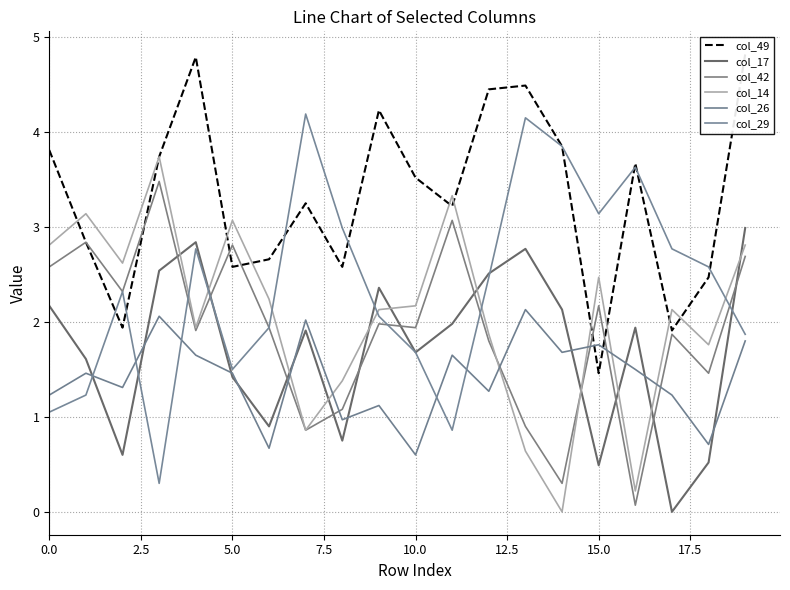

Reading left to right, transcribe all the data shown in this chart.

col_49: 3.8	2.8	1.9	3.7	4.8	2.6	2.7	3.2	2.6	4.2	3.5	3.2	4.5	4.5	3.9	1.5	3.7	1.9	2.5	4.8
col_17: 2.2	1.6	0.6	2.5	2.8	1.4	0.9	1.9	0.8	2.4	1.7	2.0	2.5	2.8	2.1	0.5	1.9	0.0	0.5	3.0
col_42: 2.6	2.8	2.3	3.5	1.9	2.8	1.9	0.9	1.1	2.0	1.9	3.1	1.8	0.9	0.3	2.2	0.1	1.9	1.5	2.7
col_14: 2.8	3.1	2.6	3.7	1.9	3.1	2.2	0.9	1.4	2.1	2.2	3.3	1.9	0.6	0.0	2.5	0.2	2.1	1.8	2.8
col_26: 1.2	1.5	1.3	2.1	1.6	1.5	0.7	2.0	1.0	1.1	0.6	1.6	1.3	2.1	1.7	1.8	1.5	1.2	0.7	1.8
col_29: 1.1	1.2	2.3	0.3	2.8	1.5	1.9	4.2	3.0	2.1	1.7	0.9	2.5	4.2	3.9	3.1	3.6	2.8	2.6	1.9